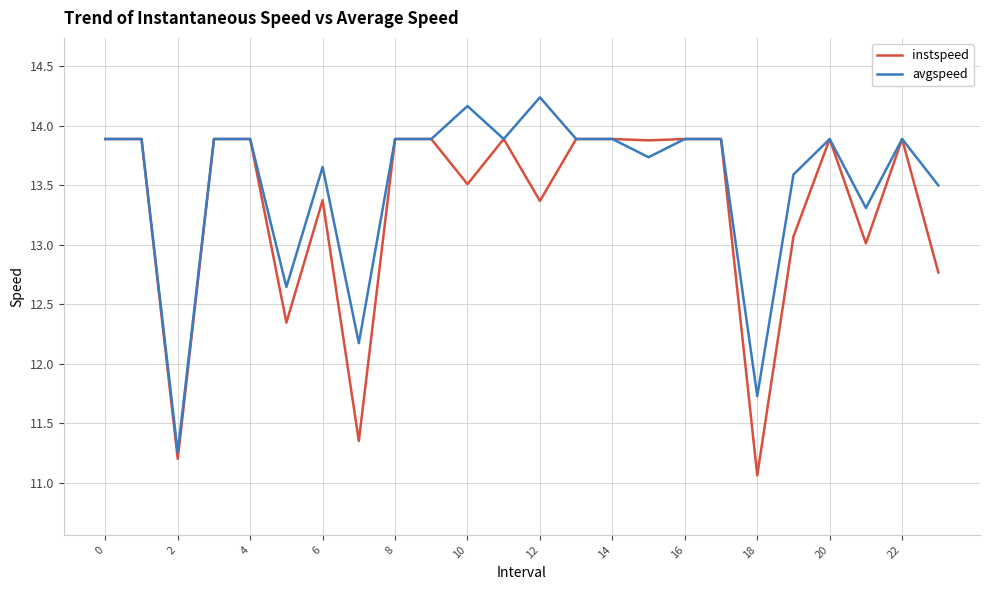

Which series has the largest total across all categories?

avgspeed